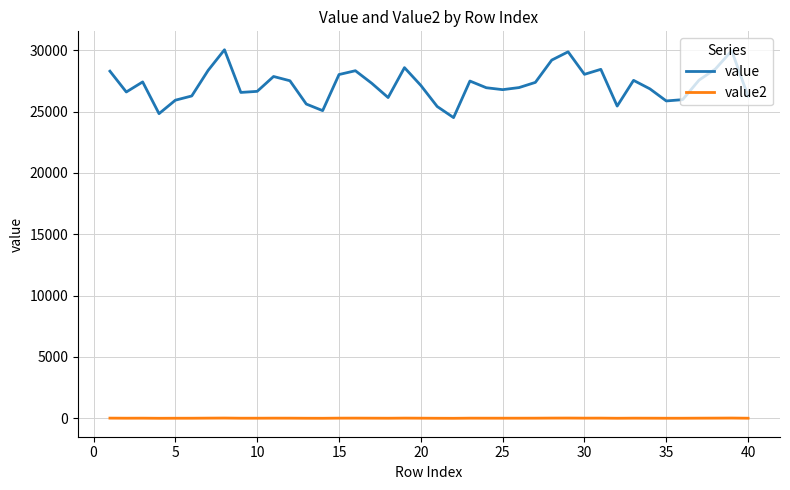

In value, how many points are higher than both neighbors (excluding endpoints)?

10